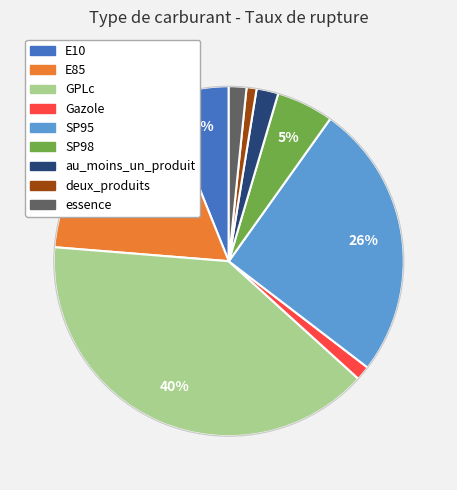

Combined, do Gazole and E10 account for over 50%?

No